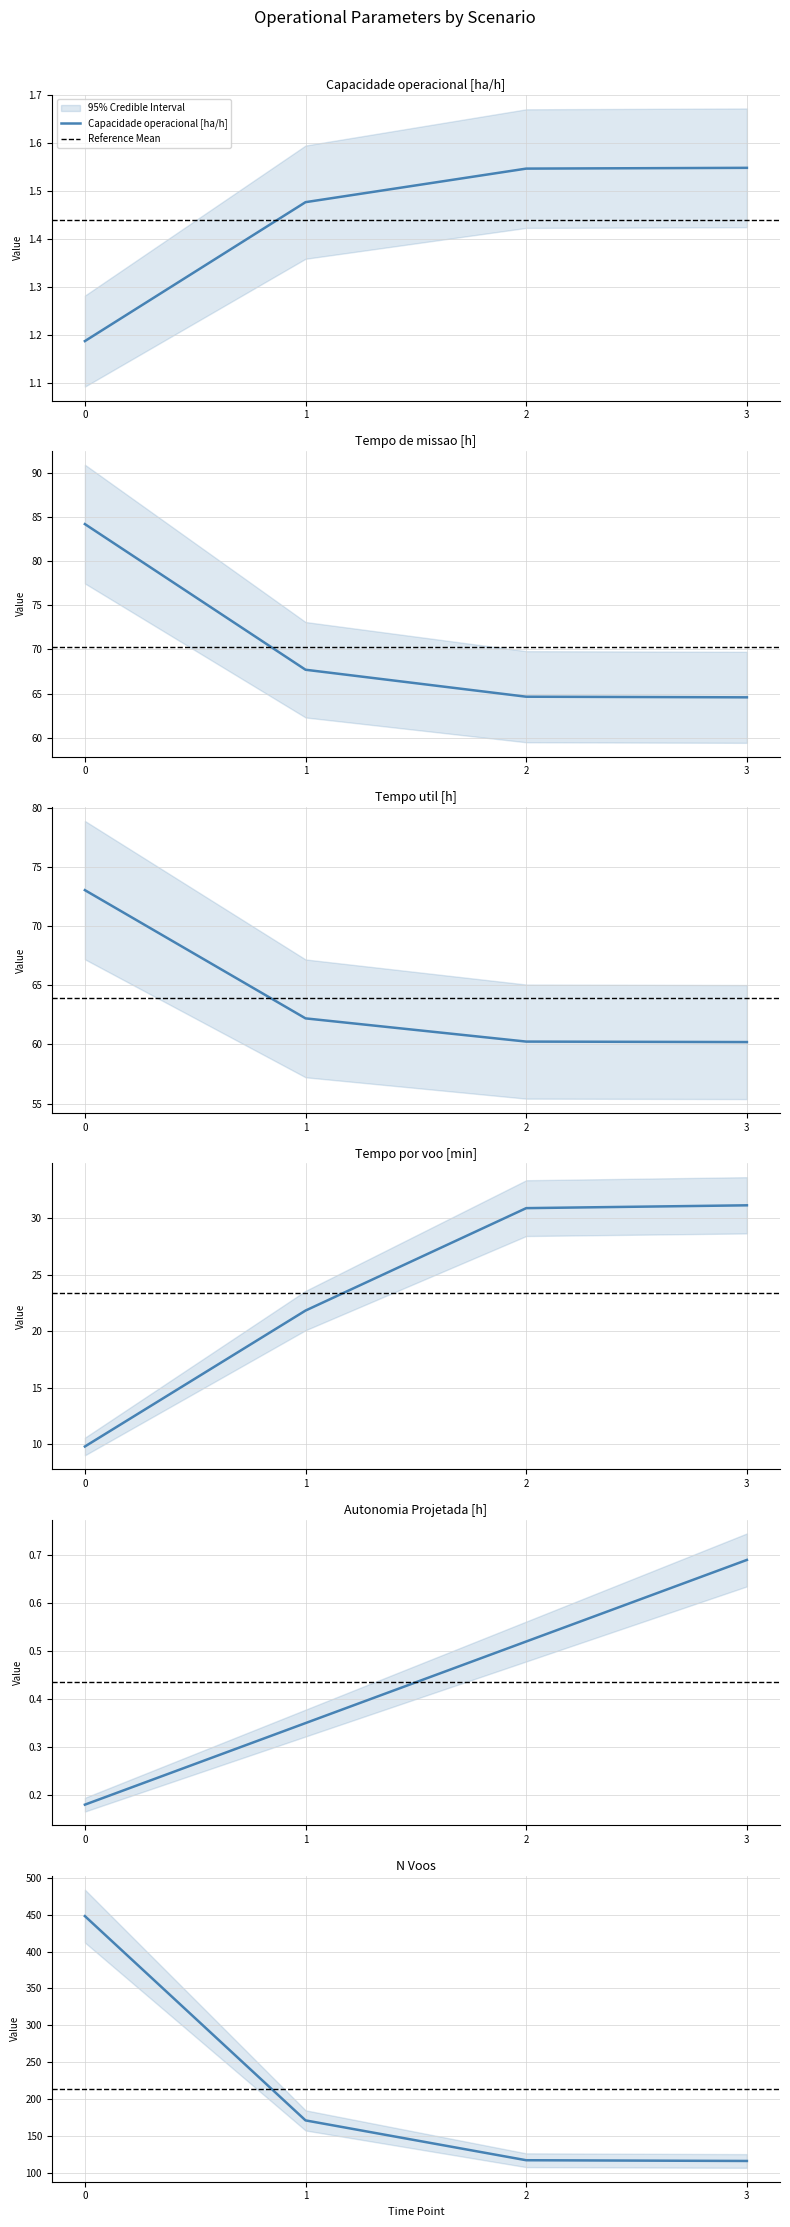

Which series has the widest spread of values?

N Voos